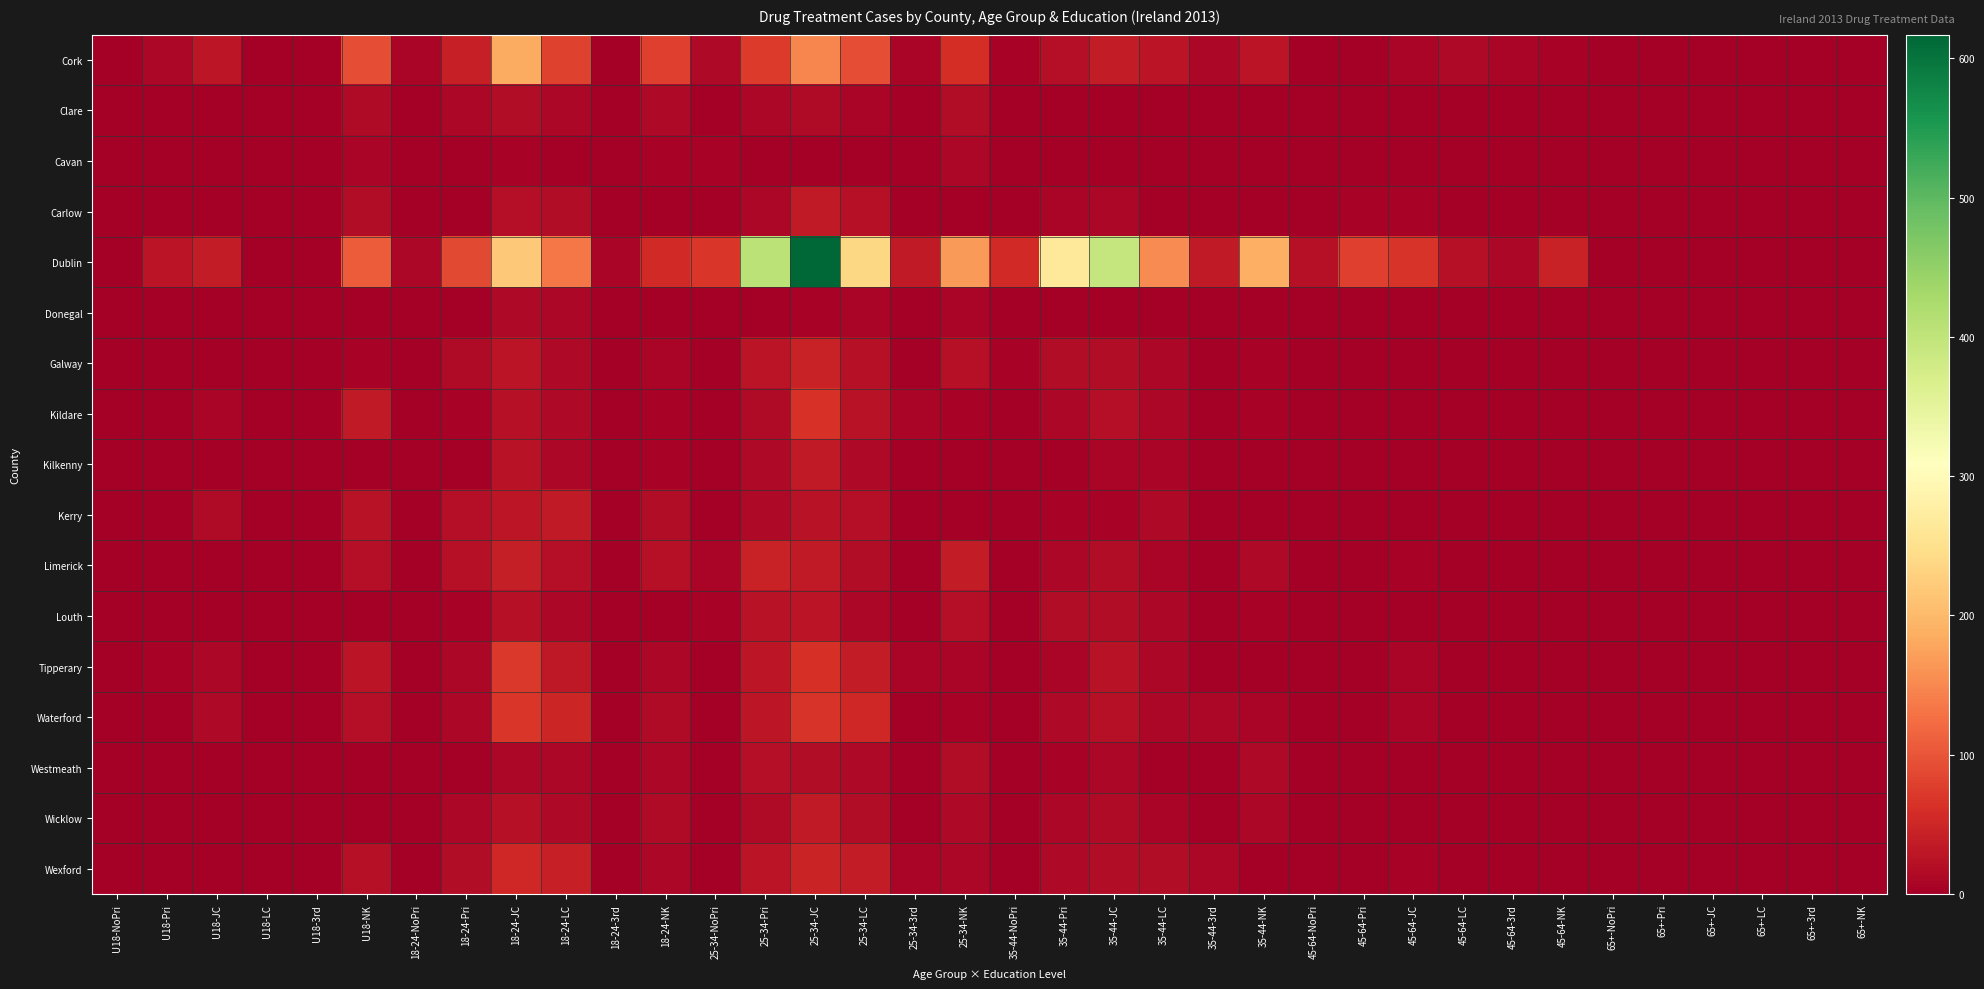

Reading left to right, transcribe all the data shown in this chart.

Cork: U18-NoPri=0	U18-Pri=11	U18-JC=30	U18-LC=0	U18-3rd=0	U18-NK=92	18-24-NoPri=8	18-24-Pri=41	18-24-JC=185	18-24-LC=81	18-24-3rd=0	18-24-NK=79	25-34-NoPri=13	25-34-Pri=74	25-34-JC=149	25-34-LC=93	25-34-3rd=8	25-34-NK=58	35-44-NoPri=6	35-44-Pri=20	35-44-JC=38	35-44-LC=27	35-44-3rd=12	35-44-NK=27	45-64-NoPri=0	45-64-Pri=0	45-64-JC=8	45-64-LC=14	45-64-3rd=8	45-64-NK=7	65+-NoPri=0	65+-Pri=0	65+-JC=0	65+-LC=0	65+-3rd=0	65+-NK=0
Clare: U18-NoPri=0	U18-Pri=0	U18-JC=0	U18-LC=0	U18-3rd=0	U18-NK=15	18-24-NoPri=0	18-24-Pri=11	18-24-JC=17	18-24-LC=10	18-24-3rd=0	18-24-NK=14	25-34-NoPri=0	25-34-Pri=11	25-34-JC=15	25-34-LC=9	25-34-3rd=0	25-34-NK=17	35-44-NoPri=0	35-44-Pri=0	35-44-JC=0	35-44-LC=0	35-44-3rd=0	35-44-NK=0	45-64-NoPri=0	45-64-Pri=0	45-64-JC=0	45-64-LC=0	45-64-3rd=0	45-64-NK=0	65+-NoPri=0	65+-Pri=0	65+-JC=0	65+-LC=0	65+-3rd=0	65+-NK=0
Cavan: U18-NoPri=0	U18-Pri=0	U18-JC=0	U18-LC=0	U18-3rd=0	U18-NK=8	18-24-NoPri=0	18-24-Pri=0	18-24-JC=7	18-24-LC=0	18-24-3rd=0	18-24-NK=6	25-34-NoPri=6	25-34-Pri=0	25-34-JC=0	25-34-LC=0	25-34-3rd=0	25-34-NK=10	35-44-NoPri=0	35-44-Pri=0	35-44-JC=0	35-44-LC=0	35-44-3rd=0	35-44-NK=0	45-64-NoPri=0	45-64-Pri=0	45-64-JC=0	45-64-LC=0	45-64-3rd=0	45-64-NK=0	65+-NoPri=0	65+-Pri=0	65+-JC=0	65+-LC=0	65+-3rd=0	65+-NK=0
Carlow: U18-NoPri=0	U18-Pri=0	U18-JC=0	U18-LC=0	U18-3rd=0	U18-NK=19	18-24-NoPri=0	18-24-Pri=0	18-24-JC=21	18-24-LC=19	18-24-3rd=0	18-24-NK=0	25-34-NoPri=0	25-34-Pri=11	25-34-JC=36	25-34-LC=23	25-34-3rd=0	25-34-NK=0	35-44-NoPri=0	35-44-Pri=8	35-44-JC=10	35-44-LC=0	35-44-3rd=0	35-44-NK=0	45-64-NoPri=0	45-64-Pri=6	45-64-JC=6	45-64-LC=0	45-64-3rd=0	45-64-NK=0	65+-NoPri=0	65+-Pri=0	65+-JC=0	65+-LC=0	65+-3rd=0	65+-NK=0
Dublin: U18-NoPri=0	U18-Pri=27	U18-JC=37	U18-LC=0	U18-3rd=0	U18-NK=107	18-24-NoPri=12	18-24-Pri=89	18-24-JC=219	18-24-LC=133	18-24-3rd=9	18-24-NK=55	25-34-NoPri=69	25-34-Pri=405	25-34-JC=617	25-34-LC=238	25-34-3rd=35	25-34-NK=168	35-44-NoPri=54	35-44-Pri=263	35-44-JC=394	35-44-LC=154	35-44-3rd=34	35-44-NK=188	45-64-NoPri=22	45-64-Pri=79	45-64-JC=67	45-64-LC=24	45-64-3rd=10	45-64-NK=45	65+-NoPri=0	65+-Pri=0	65+-JC=0	65+-LC=0	65+-3rd=0	65+-NK=0
Donegal: U18-NoPri=0	U18-Pri=0	U18-JC=0	U18-LC=0	U18-3rd=0	U18-NK=0	18-24-NoPri=0	18-24-Pri=0	18-24-JC=13	18-24-LC=11	18-24-3rd=0	18-24-NK=0	25-34-NoPri=0	25-34-Pri=0	25-34-JC=7	25-34-LC=9	25-34-3rd=0	25-34-NK=8	35-44-NoPri=0	35-44-Pri=0	35-44-JC=0	35-44-LC=0	35-44-3rd=0	35-44-NK=0	45-64-NoPri=0	45-64-Pri=0	45-64-JC=0	45-64-LC=0	45-64-3rd=0	45-64-NK=0	65+-NoPri=0	65+-Pri=0	65+-JC=0	65+-LC=0	65+-3rd=0	65+-NK=0
Galway: U18-NoPri=0	U18-Pri=0	U18-JC=0	U18-LC=0	U18-3rd=0	U18-NK=7	18-24-NoPri=0	18-24-Pri=16	18-24-JC=27	18-24-LC=13	18-24-3rd=0	18-24-NK=8	25-34-NoPri=0	25-34-Pri=28	25-34-JC=44	25-34-LC=23	25-34-3rd=0	25-34-NK=24	35-44-NoPri=6	35-44-Pri=18	35-44-JC=17	35-44-LC=12	35-44-3rd=0	35-44-NK=7	45-64-NoPri=0	45-64-Pri=0	45-64-JC=0	45-64-LC=0	45-64-3rd=0	45-64-NK=0	65+-NoPri=0	65+-Pri=0	65+-JC=0	65+-LC=0	65+-3rd=0	65+-NK=0
Kildare: U18-NoPri=0	U18-Pri=0	U18-JC=8	U18-LC=0	U18-3rd=0	U18-NK=35	18-24-NoPri=0	18-24-Pri=6	18-24-JC=22	18-24-LC=14	18-24-3rd=0	18-24-NK=7	25-34-NoPri=0	25-34-Pri=16	25-34-JC=63	25-34-LC=26	25-34-3rd=9	25-34-NK=7	35-44-NoPri=0	35-44-Pri=10	35-44-JC=21	35-44-LC=10	35-44-3rd=0	35-44-NK=7	45-64-NoPri=0	45-64-Pri=0	45-64-JC=0	45-64-LC=0	45-64-3rd=0	45-64-NK=0	65+-NoPri=0	65+-Pri=0	65+-JC=0	65+-LC=0	65+-3rd=0	65+-NK=0
Kilkenny: U18-NoPri=0	U18-Pri=0	U18-JC=0	U18-LC=0	U18-3rd=0	U18-NK=0	18-24-NoPri=0	18-24-Pri=0	18-24-JC=26	18-24-LC=10	18-24-3rd=0	18-24-NK=7	25-34-NoPri=0	25-34-Pri=13	25-34-JC=35	25-34-LC=13	25-34-3rd=0	25-34-NK=0	35-44-NoPri=0	35-44-Pri=0	35-44-JC=8	35-44-LC=9	35-44-3rd=0	35-44-NK=0	45-64-NoPri=0	45-64-Pri=0	45-64-JC=0	45-64-LC=0	45-64-3rd=0	45-64-NK=0	65+-NoPri=0	65+-Pri=0	65+-JC=0	65+-LC=0	65+-3rd=0	65+-NK=0
Kerry: U18-NoPri=0	U18-Pri=0	U18-JC=15	U18-LC=0	U18-3rd=0	U18-NK=26	18-24-NoPri=0	18-24-Pri=21	18-24-JC=30	18-24-LC=34	18-24-3rd=0	18-24-NK=19	25-34-NoPri=0	25-34-Pri=13	25-34-JC=25	25-34-LC=20	25-34-3rd=0	25-34-NK=0	35-44-NoPri=0	35-44-Pri=6	35-44-JC=7	35-44-LC=13	35-44-3rd=0	35-44-NK=0	45-64-NoPri=0	45-64-Pri=0	45-64-JC=0	45-64-LC=0	45-64-3rd=0	45-64-NK=0	65+-NoPri=0	65+-Pri=0	65+-JC=0	65+-LC=0	65+-3rd=0	65+-NK=0
Limerick: U18-NoPri=0	U18-Pri=0	U18-JC=0	U18-LC=0	U18-3rd=0	U18-NK=20	18-24-NoPri=0	18-24-Pri=22	18-24-JC=39	18-24-LC=21	18-24-3rd=0	18-24-NK=22	25-34-NoPri=9	25-34-Pri=45	25-34-JC=34	25-34-LC=19	25-34-3rd=0	25-34-NK=38	35-44-NoPri=0	35-44-Pri=10	35-44-JC=18	35-44-LC=9	35-44-3rd=0	35-44-NK=14	45-64-NoPri=0	45-64-Pri=0	45-64-JC=6	45-64-LC=0	45-64-3rd=0	45-64-NK=0	65+-NoPri=0	65+-Pri=0	65+-JC=0	65+-LC=0	65+-3rd=0	65+-NK=0
Louth: U18-NoPri=0	U18-Pri=0	U18-JC=0	U18-LC=0	U18-3rd=0	U18-NK=0	18-24-NoPri=0	18-24-Pri=7	18-24-JC=23	18-24-LC=11	18-24-3rd=0	18-24-NK=0	25-34-NoPri=7	25-34-Pri=26	25-34-JC=27	25-34-LC=10	25-34-3rd=0	25-34-NK=21	35-44-NoPri=0	35-44-Pri=18	35-44-JC=17	35-44-LC=12	35-44-3rd=0	35-44-NK=6	45-64-NoPri=0	45-64-Pri=0	45-64-JC=0	45-64-LC=0	45-64-3rd=0	45-64-NK=0	65+-NoPri=0	65+-Pri=0	65+-JC=0	65+-LC=0	65+-3rd=0	65+-NK=0
Tipperary: U18-NoPri=0	U18-Pri=6	U18-JC=10	U18-LC=0	U18-3rd=0	U18-NK=27	18-24-NoPri=0	18-24-Pri=10	18-24-JC=70	18-24-LC=33	18-24-3rd=0	18-24-NK=10	25-34-NoPri=0	25-34-Pri=30	25-34-JC=62	25-34-LC=37	25-34-3rd=8	25-34-NK=9	35-44-NoPri=0	35-44-Pri=8	35-44-JC=26	35-44-LC=12	35-44-3rd=0	35-44-NK=0	45-64-NoPri=0	45-64-Pri=0	45-64-JC=9	45-64-LC=0	45-64-3rd=0	45-64-NK=0	65+-NoPri=0	65+-Pri=0	65+-JC=0	65+-LC=0	65+-3rd=0	65+-NK=0
Waterford: U18-NoPri=0	U18-Pri=0	U18-JC=13	U18-LC=0	U18-3rd=0	U18-NK=21	18-24-NoPri=0	18-24-Pri=10	18-24-JC=69	18-24-LC=49	18-24-3rd=0	18-24-NK=15	25-34-NoPri=0	25-34-Pri=31	25-34-JC=66	25-34-LC=51	25-34-3rd=0	25-34-NK=7	35-44-NoPri=0	35-44-Pri=13	35-44-JC=23	35-44-LC=11	35-44-3rd=10	35-44-NK=8	45-64-NoPri=0	45-64-Pri=0	45-64-JC=9	45-64-LC=0	45-64-3rd=0	45-64-NK=0	65+-NoPri=0	65+-Pri=0	65+-JC=0	65+-LC=0	65+-3rd=0	65+-NK=0
Westmeath: U18-NoPri=0	U18-Pri=0	U18-JC=0	U18-LC=0	U18-3rd=0	U18-NK=0	18-24-NoPri=0	18-24-Pri=0	18-24-JC=12	18-24-LC=11	18-24-3rd=0	18-24-NK=11	25-34-NoPri=0	25-34-Pri=21	25-34-JC=19	25-34-LC=14	25-34-3rd=0	25-34-NK=18	35-44-NoPri=0	35-44-Pri=6	35-44-JC=11	35-44-LC=0	35-44-3rd=0	35-44-NK=14	45-64-NoPri=0	45-64-Pri=0	45-64-JC=0	45-64-LC=0	45-64-3rd=0	45-64-NK=0	65+-NoPri=0	65+-Pri=0	65+-JC=0	65+-LC=0	65+-3rd=0	65+-NK=0
Wicklow: U18-NoPri=0	U18-Pri=0	U18-JC=0	U18-LC=0	U18-3rd=0	U18-NK=0	18-24-NoPri=0	18-24-Pri=10	18-24-JC=22	18-24-LC=14	18-24-3rd=0	18-24-NK=15	25-34-NoPri=0	25-34-Pri=16	25-34-JC=35	25-34-LC=18	25-34-3rd=0	25-34-NK=13	35-44-NoPri=0	35-44-Pri=10	35-44-JC=16	35-44-LC=8	35-44-3rd=0	35-44-NK=11	45-64-NoPri=0	45-64-Pri=0	45-64-JC=0	45-64-LC=0	45-64-3rd=0	45-64-NK=0	65+-NoPri=0	65+-Pri=0	65+-JC=0	65+-LC=0	65+-3rd=0	65+-NK=0
Wexford: U18-NoPri=0	U18-Pri=0	U18-JC=0	U18-LC=0	U18-3rd=0	U18-NK=23	18-24-NoPri=0	18-24-Pri=19	18-24-JC=52	18-24-LC=41	18-24-3rd=0	18-24-NK=11	25-34-NoPri=0	25-34-Pri=28	25-34-JC=47	25-34-LC=37	25-34-3rd=9	25-34-NK=12	35-44-NoPri=0	35-44-Pri=13	35-44-JC=19	35-44-LC=18	35-44-3rd=11	35-44-NK=0	45-64-NoPri=0	45-64-Pri=0	45-64-JC=6	45-64-LC=0	45-64-3rd=0	45-64-NK=0	65+-NoPri=0	65+-Pri=0	65+-JC=0	65+-LC=0	65+-3rd=0	65+-NK=0